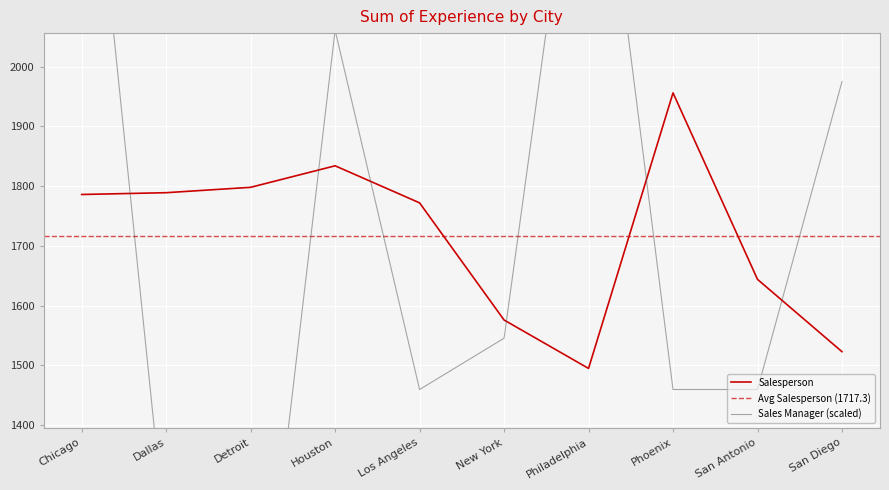

Reading left to right, extract all data points from this chart.

Sales Manager: 2575.9	1202.1	858.6	2060.8	1459.7	1545.6	2575.9	1459.7	1459.7	1974.9
Salesperson: 1786.0	1789.0	1798.0	1834.0	1772.0	1576.0	1495.0	1956.0	1644.0	1523.0